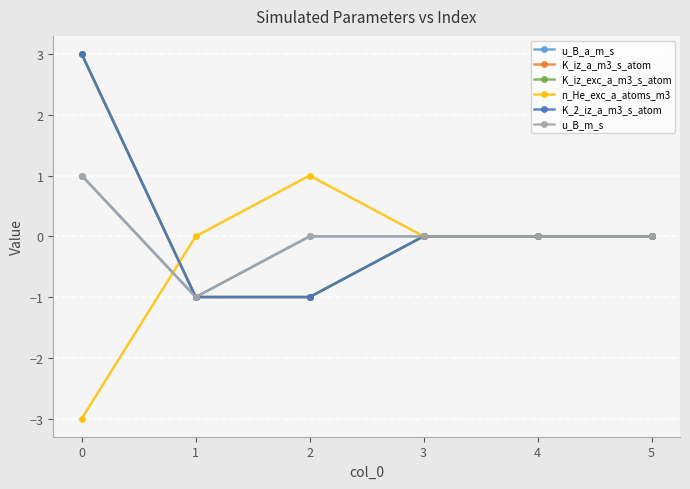

What is the spread (max minus min) of values at 2?

2